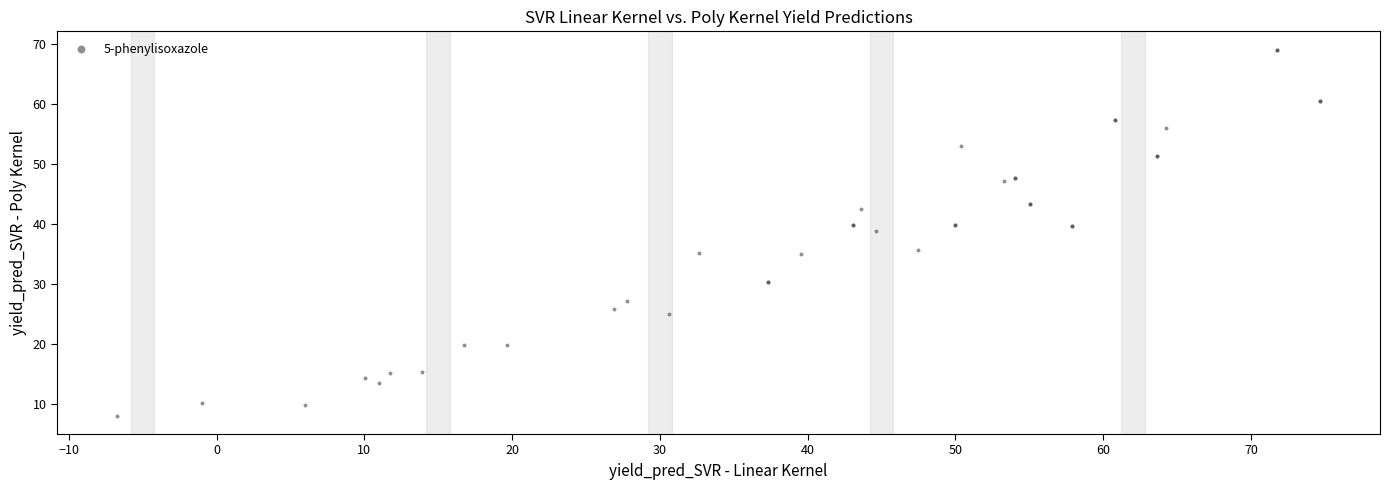

What Y value in the scatter plot is closest to 38?

38.9